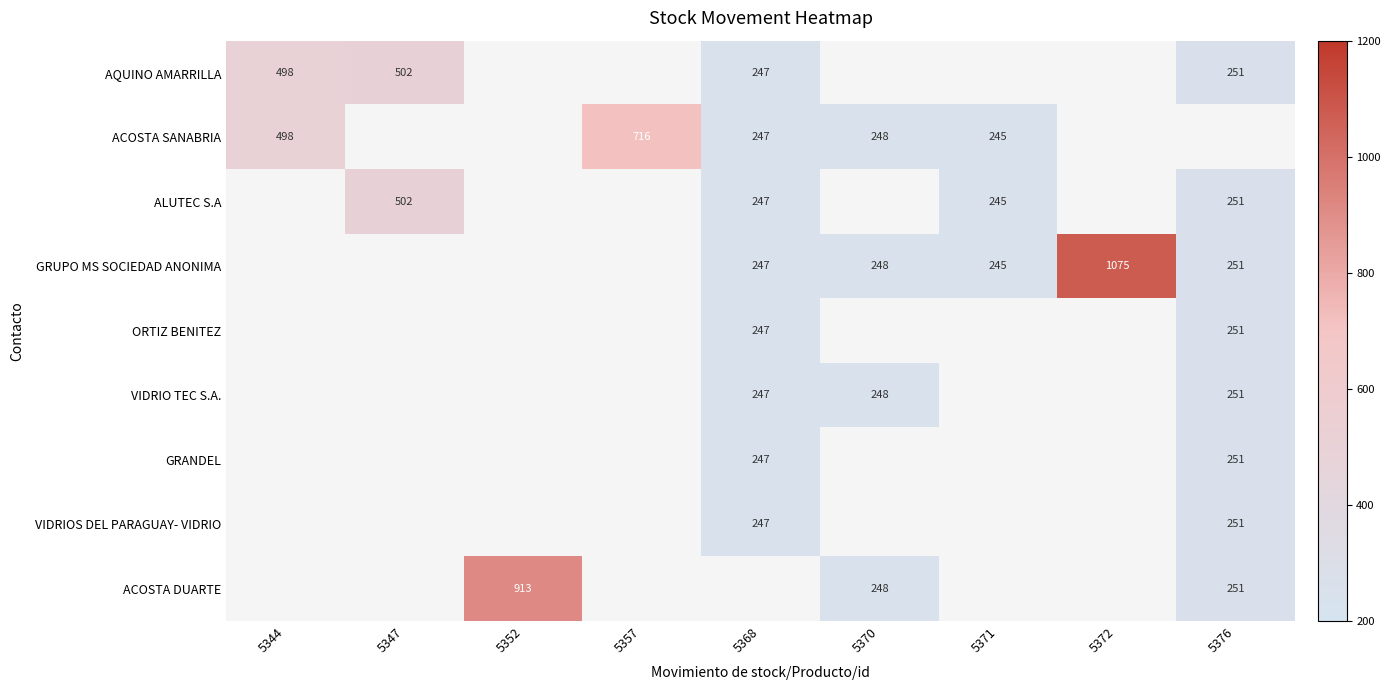

The value of GRANDEL at 5376 is 251. True or false?

True